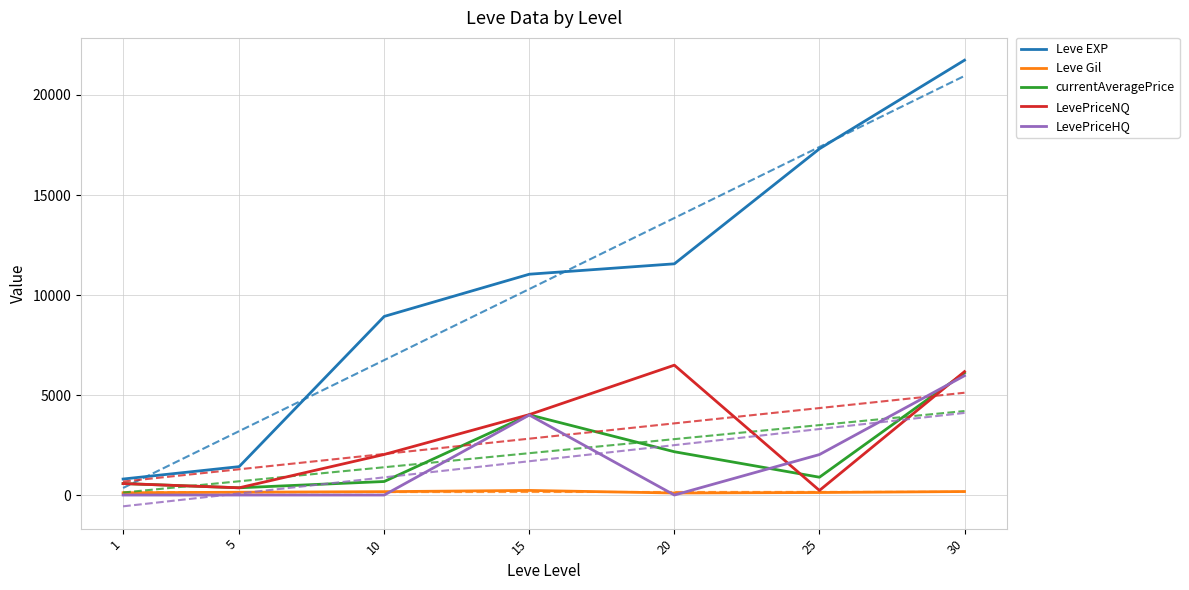

Between 30 and 15, which is larger?

30